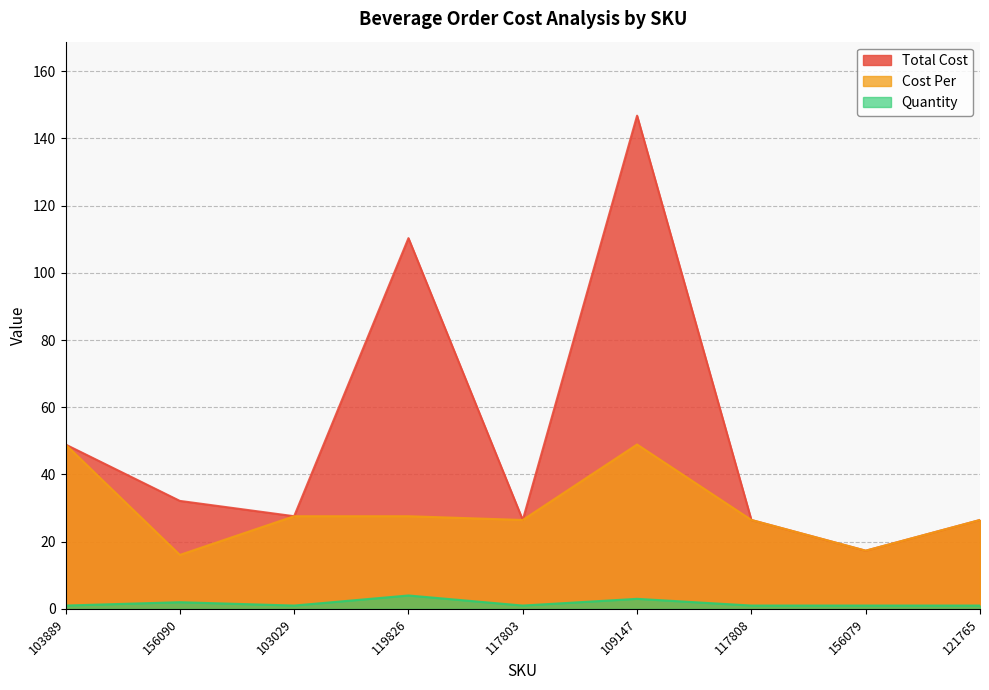

True or false: Total Cost has a value of 38.8 at 117808.

False